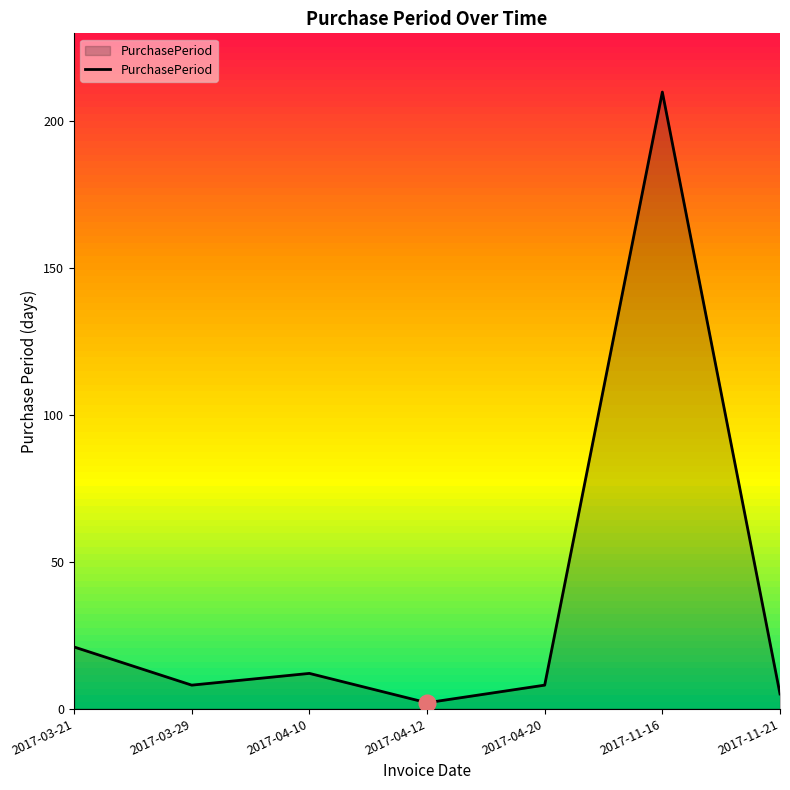

What is the difference between the maximum and second lowest values?

205